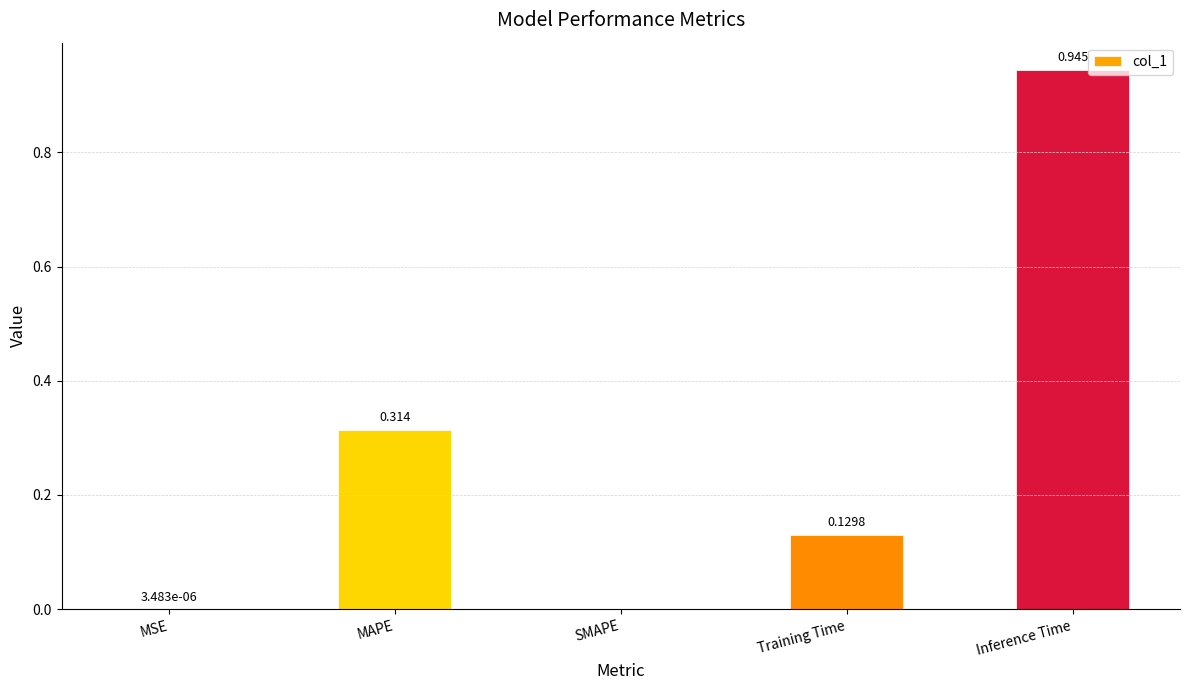

Which label corresponds to the largest value in the chart?

Inference Time